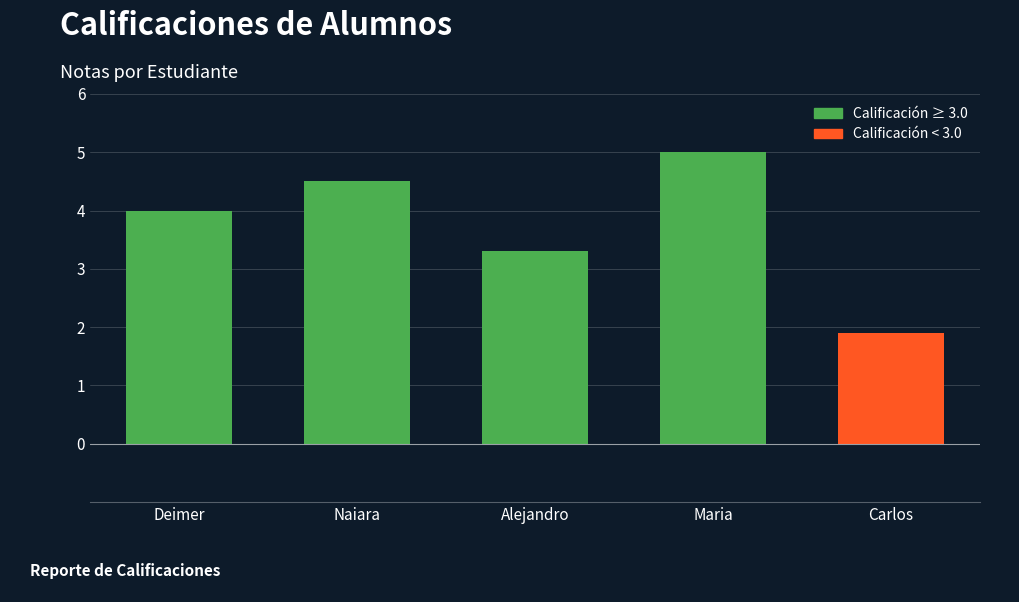

Rank the categories by value from lowest to highest.

Carlos, Alejandro, Deimer, Naiara, Maria